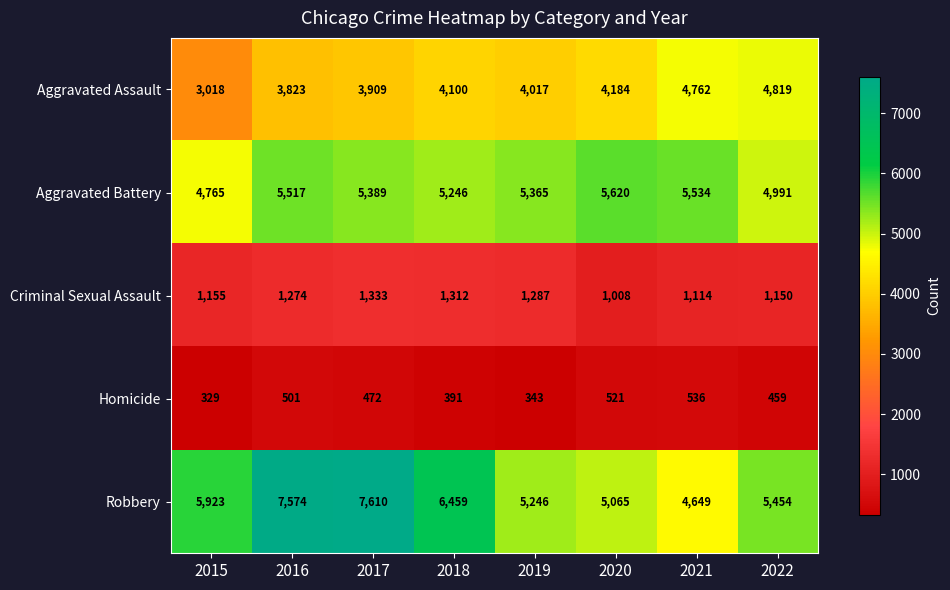

The value of Aggravated Assault at 2018 is 5402. True or false?

False